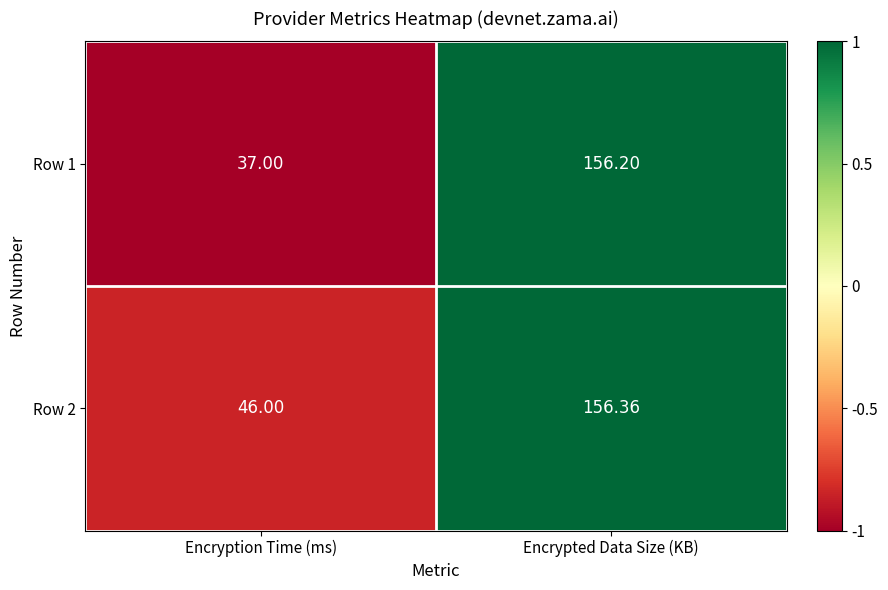

What is the total value across all series at Encryption Time (ms)?

83.0